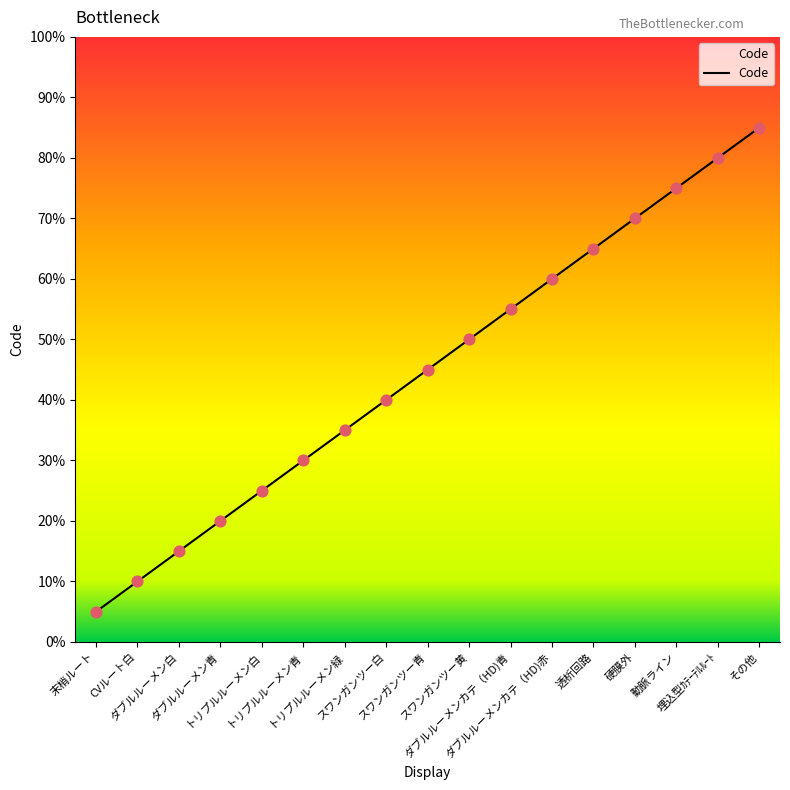

Which has a higher value, その他 or スワンガンツー白?

その他